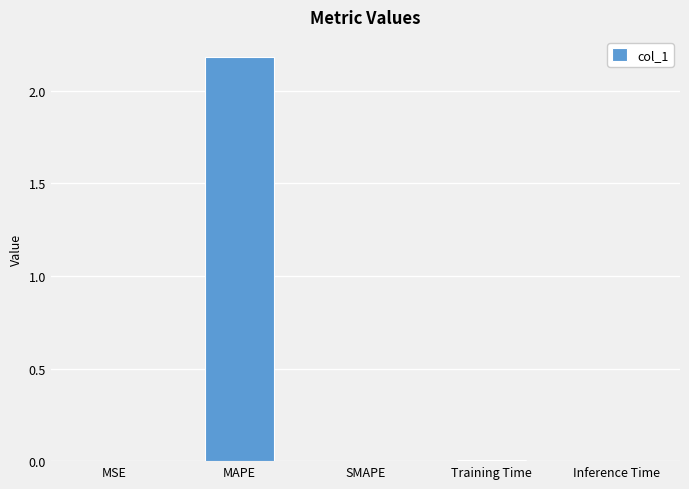

Between MAPE and Inference Time, which is larger?

MAPE